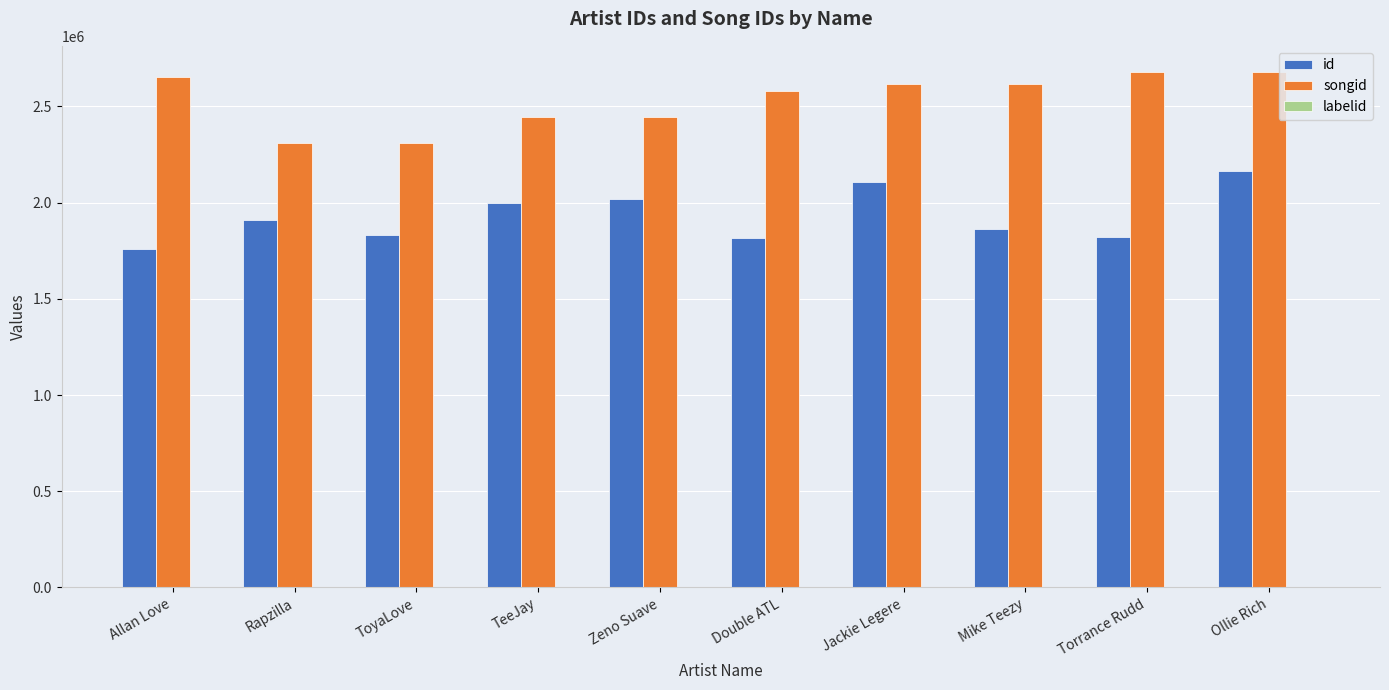

Between Allan Love and ToyaLove, which series saw the biggest shift?

songid